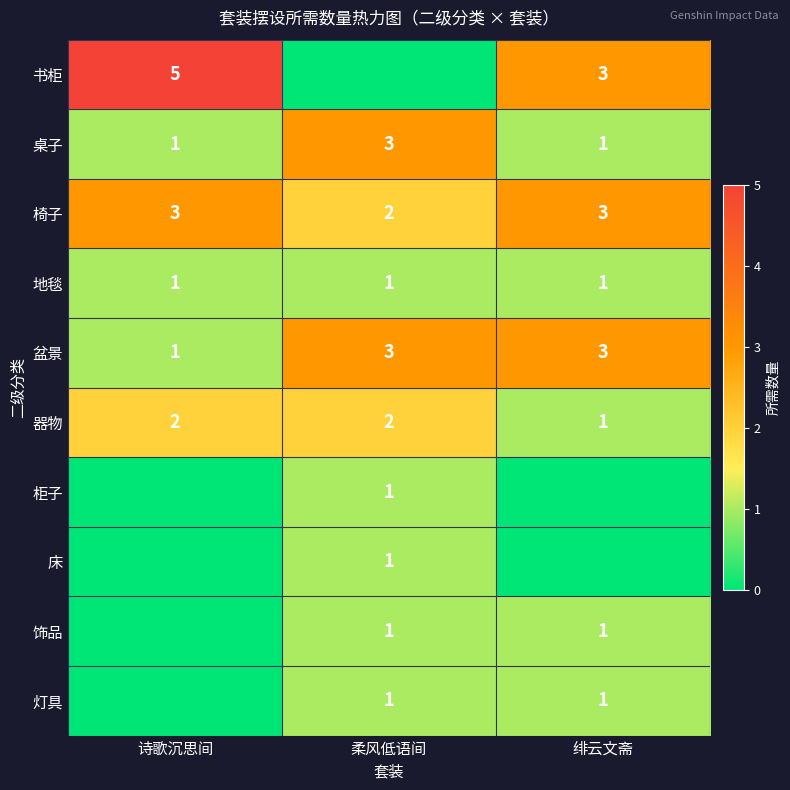

At which label does 椅子 reach its minimum?

柔风低语间